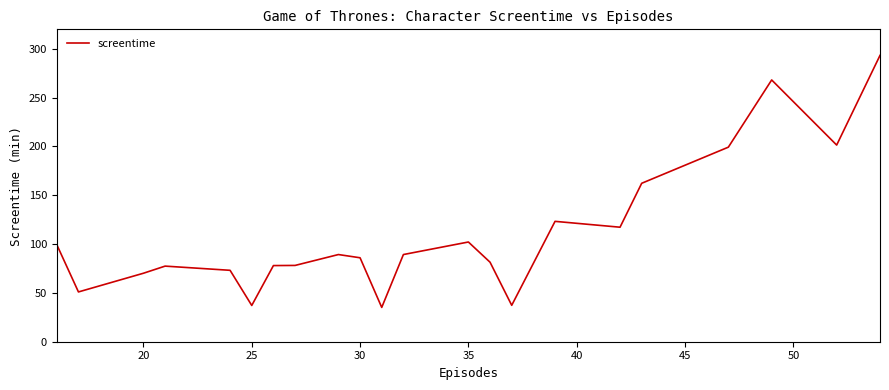

What is the maximum value shown in the chart?

293.3